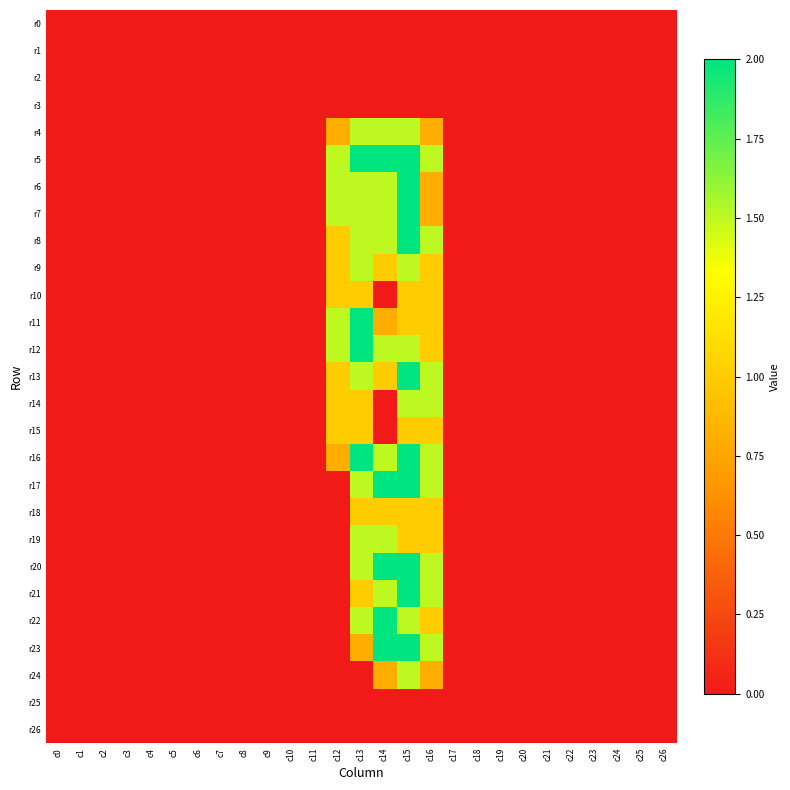

Which series has the largest total across all categories?

r5